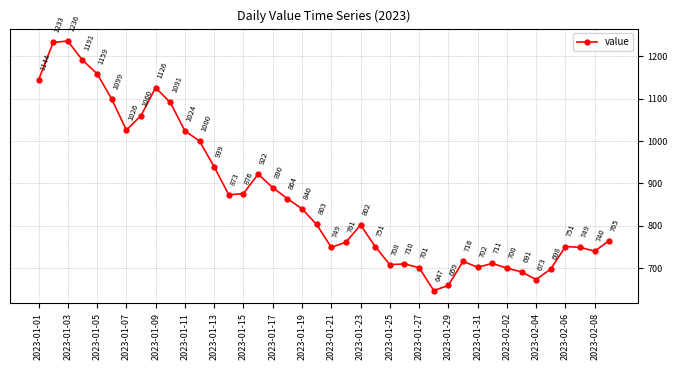

What is the difference between the second highest and minimum values?

586